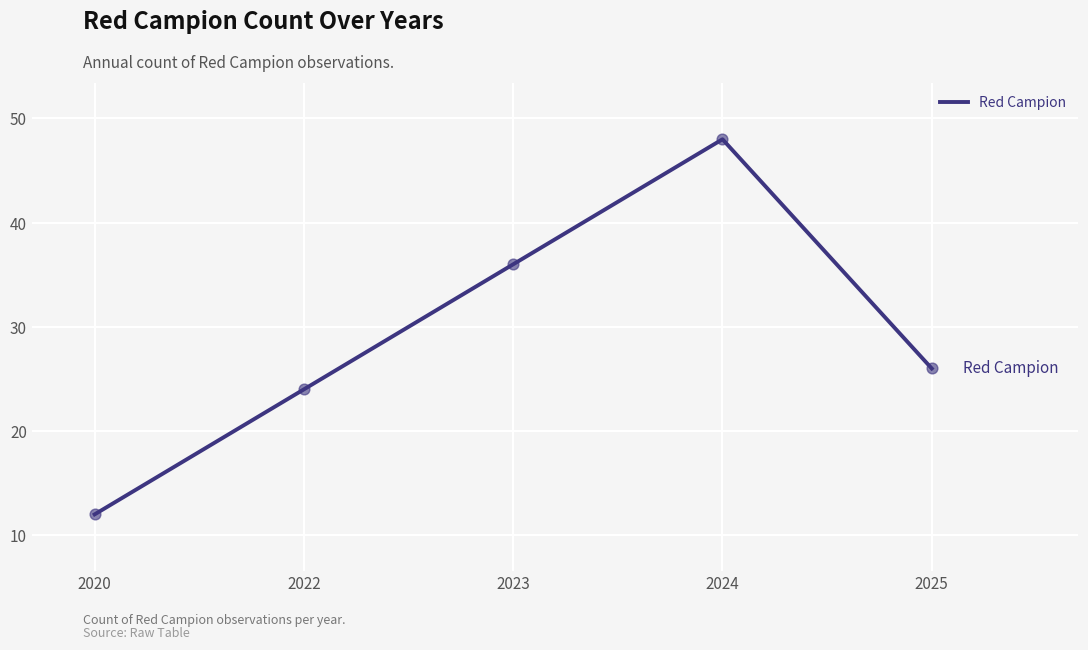

Approximately how many times larger is the value at 2025 compared to 2022?

1.1